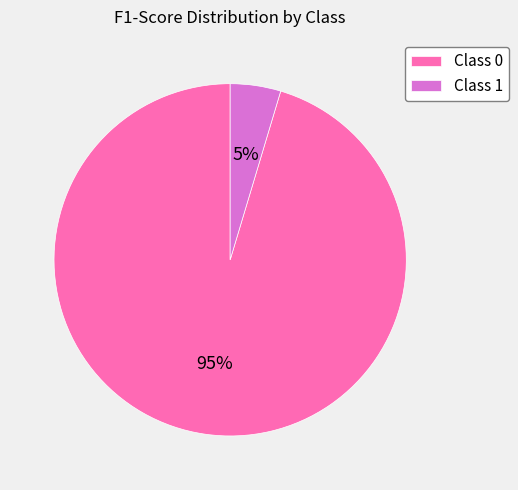

Count the number of slices in the pie.

2